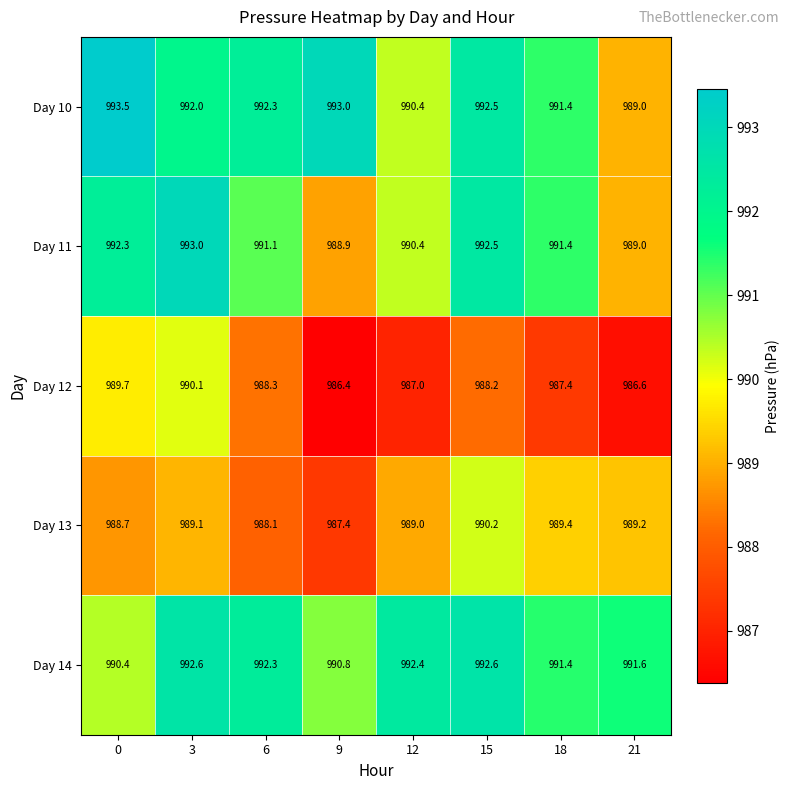

Rank the categories by Day 12 value from lowest to highest.

9, 21, 12, 18, 15, 6, 0, 3